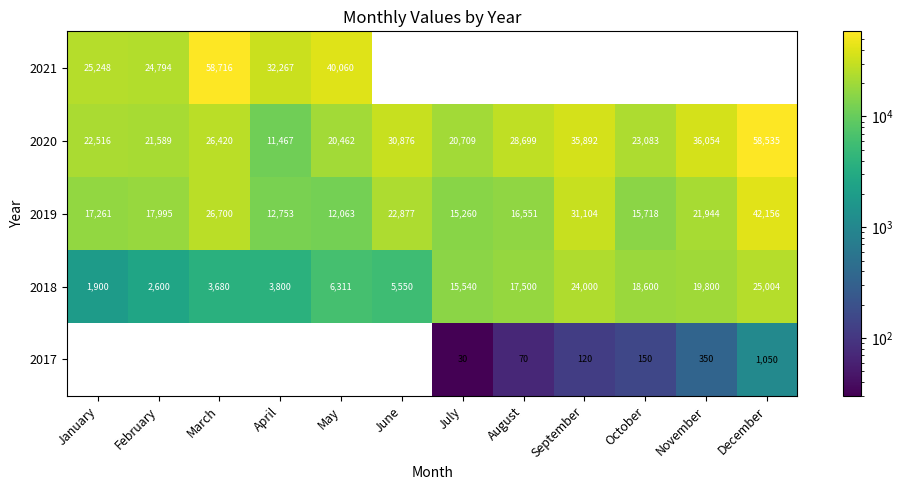

Which category has the lowest value in the 2018 series?

January